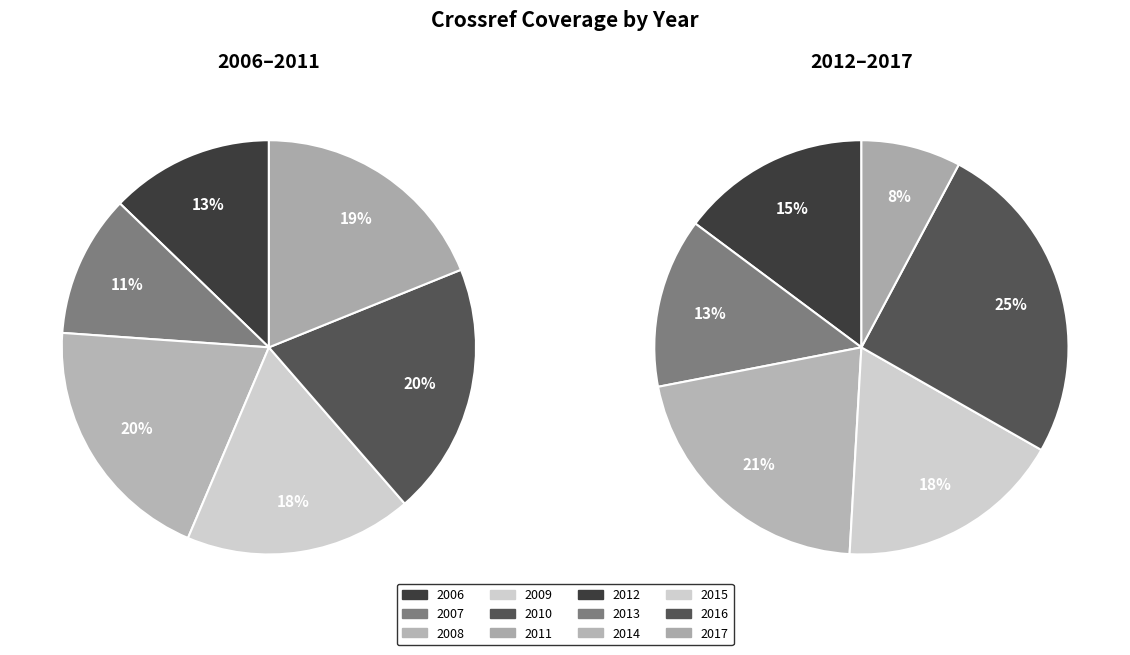

Is it true that 2013 is 16% of the pie?

False